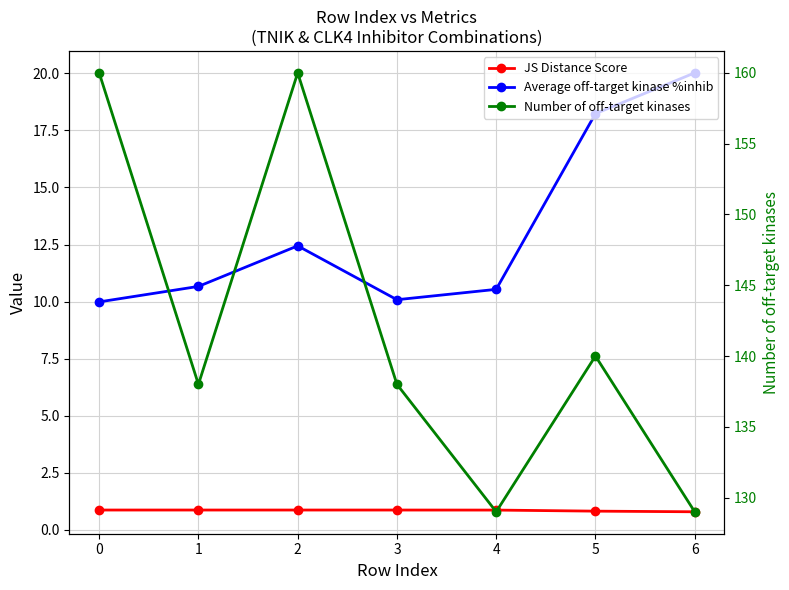

What is the value of the JS Distance Score point at the 2nd from the left?

0.9